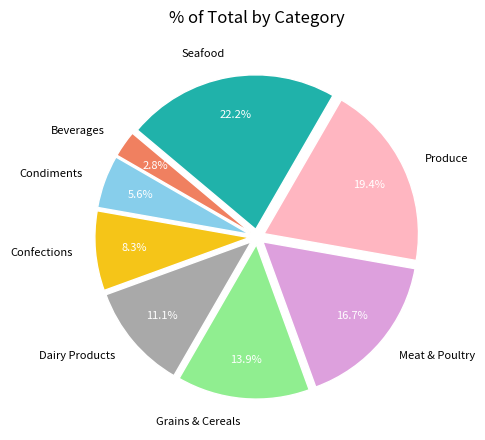

What is the total percentage of Confections and Grains & Cereals?

22.2%